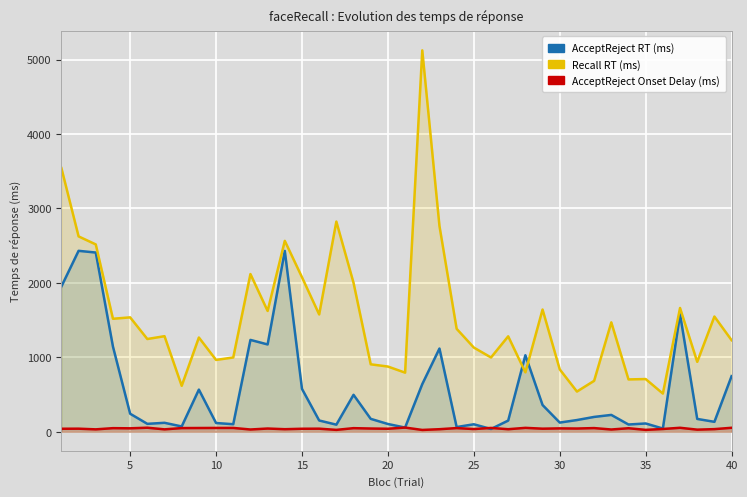

What is the approximate value of AcceptReject Onset Delay (ms) at 5, to the nearest 10?

50